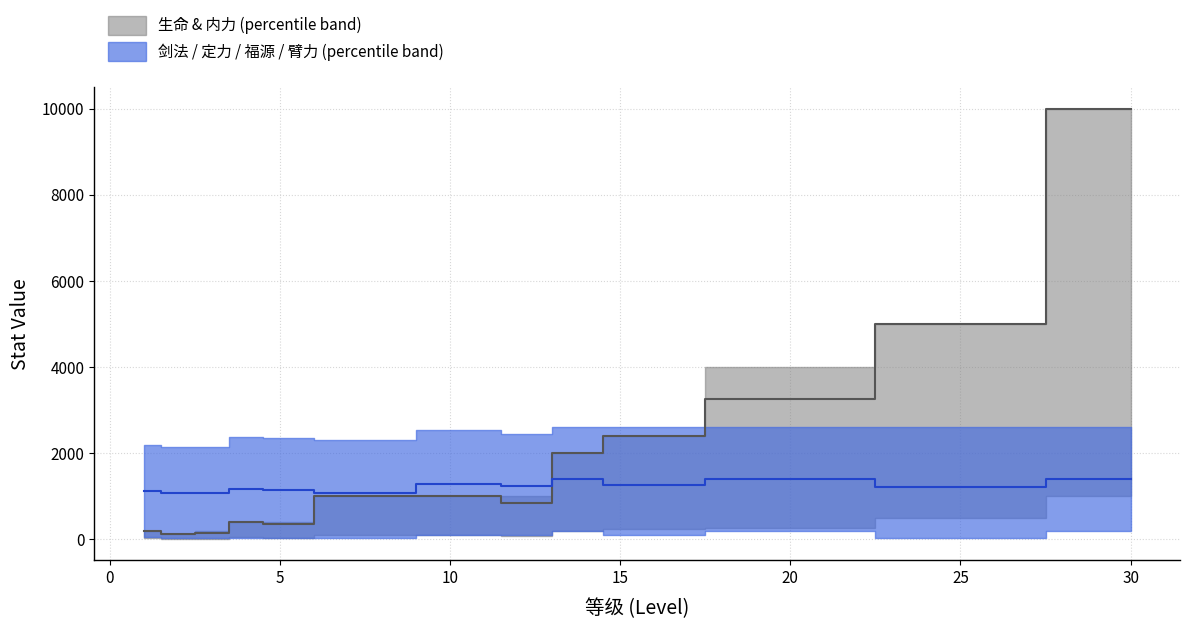

True or false: 定力 and 福源 cross at least once.

False